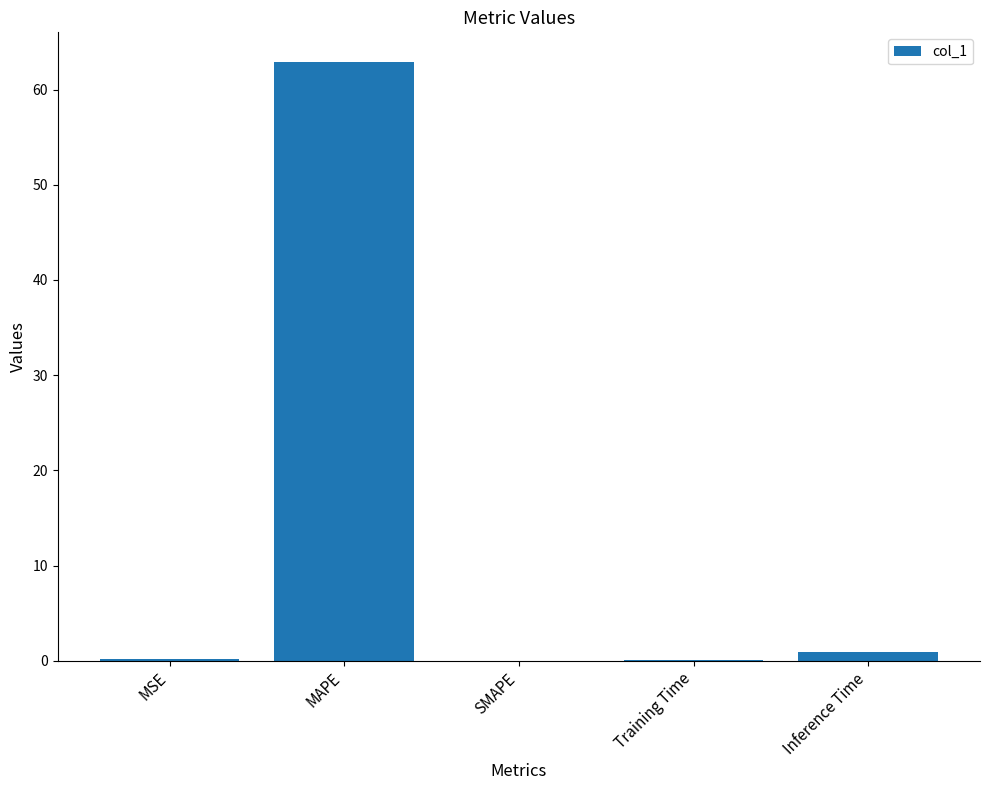

What is the greatest value displayed?

62.9